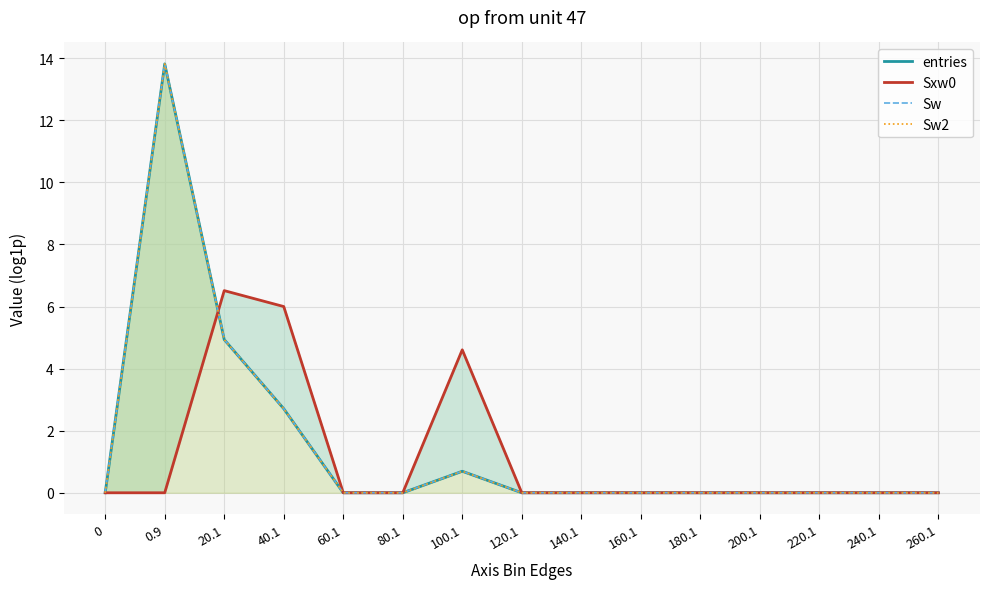

Reading right to left, extract all data points from this chart.

entries: 0.0	0.0	0.0	0.0	0.0	0.0	0.0	0.0	0.7	0.0	0.0	2.7	4.9	13.8	0.0
Sxw0: 0.0	0.0	0.0	0.0	0.0	0.0	0.0	0.0	4.6	0.0	0.0	6.0	6.5	0.0	0.0
Sw: 0.0	0.0	0.0	0.0	0.0	0.0	0.0	0.0	0.7	0.0	0.0	2.7	4.9	13.8	0.0
Sw2: 0.0	0.0	0.0	0.0	0.0	0.0	0.0	0.0	0.7	0.0	0.0	2.7	4.9	13.8	0.0